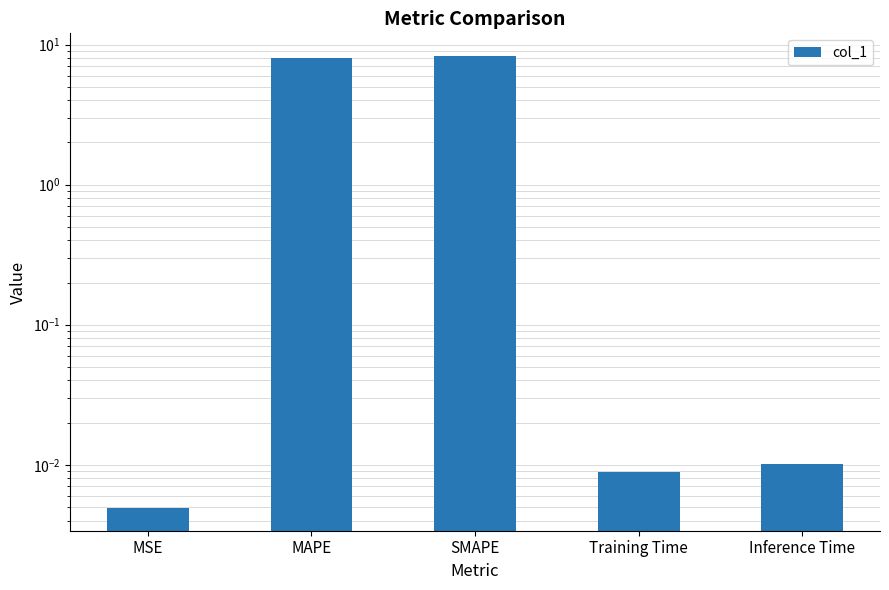

Reading left to right, what are all the values shown in this chart?

0.0	8.0	8.3	0.0	0.0